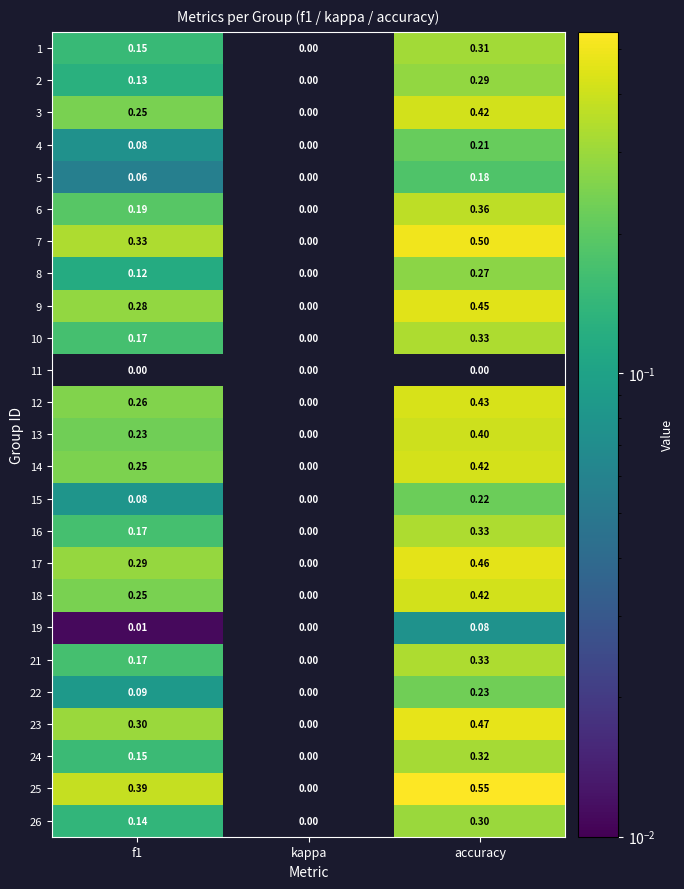

At which label is 3 closest to 0?

kappa